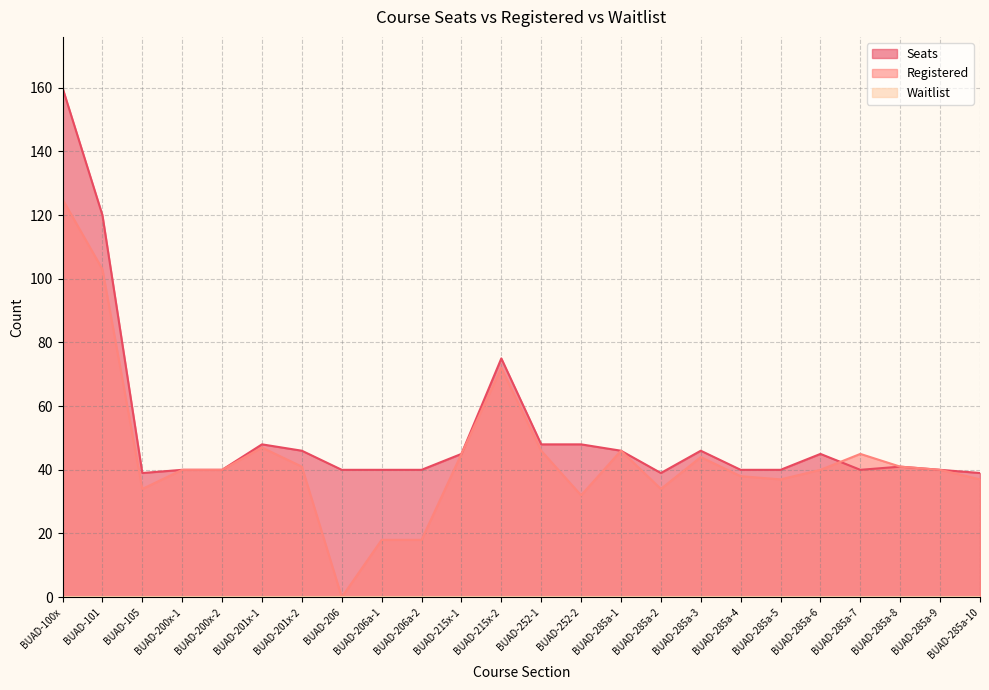

After their last crossing, which series has the higher values: Registered or Seats?

Registered